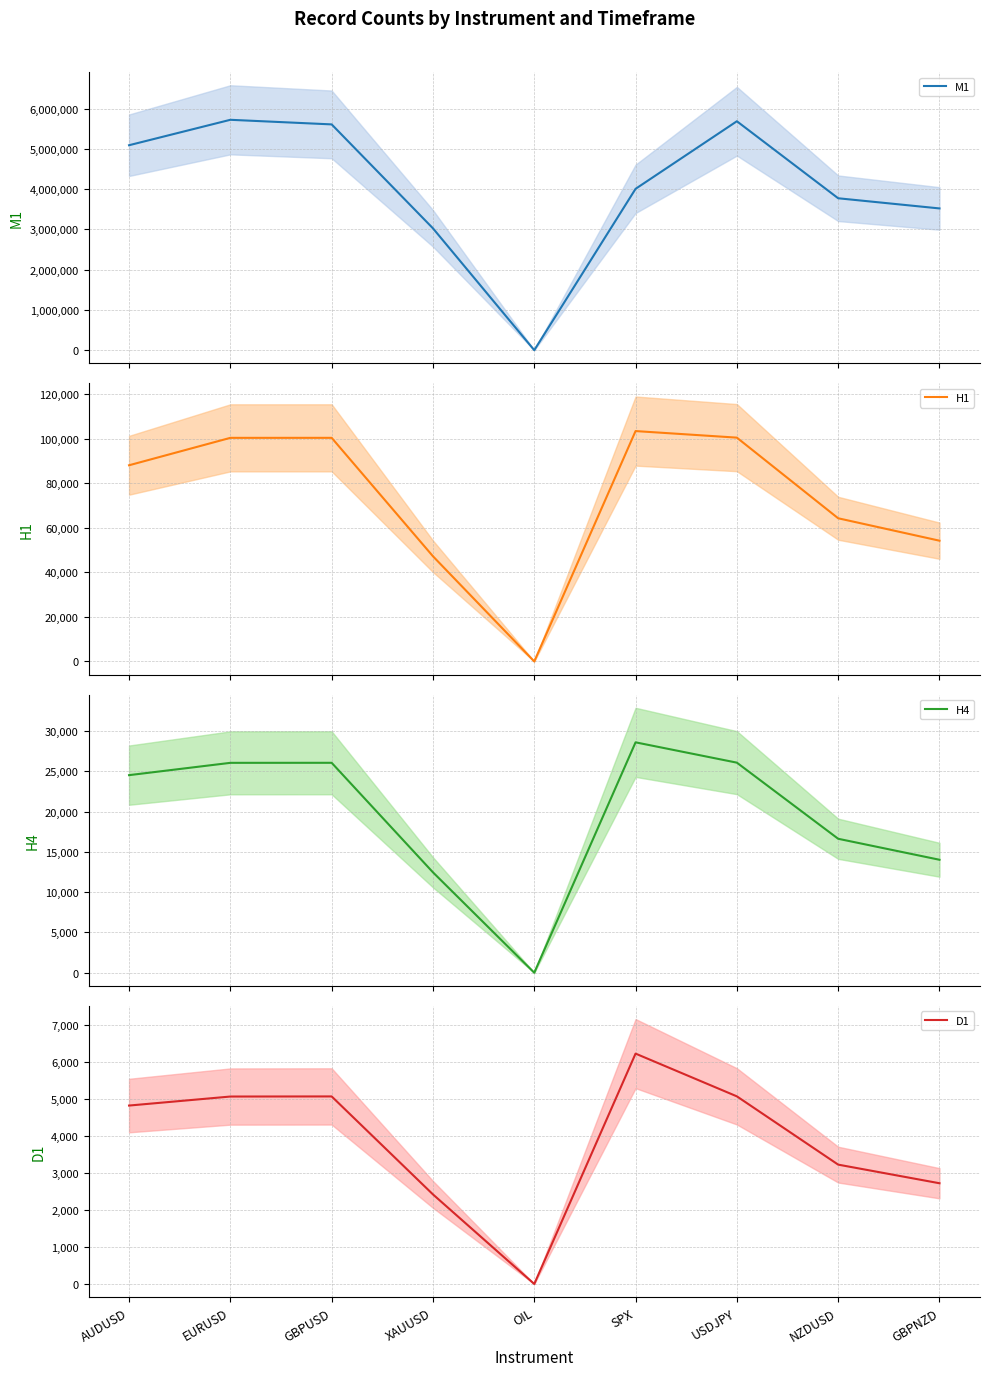

What is the spread (max minus min) of values at EURUSD?

5720024